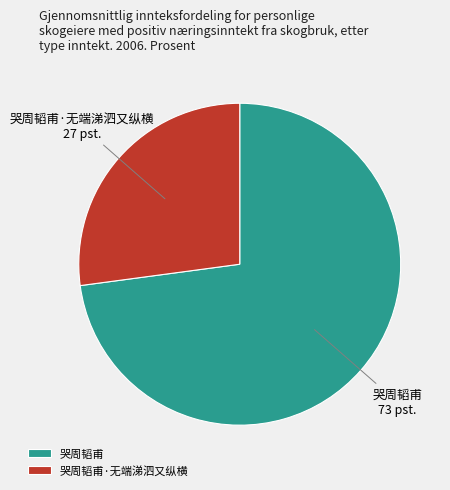

What is the majority slice?

哭周韬甫